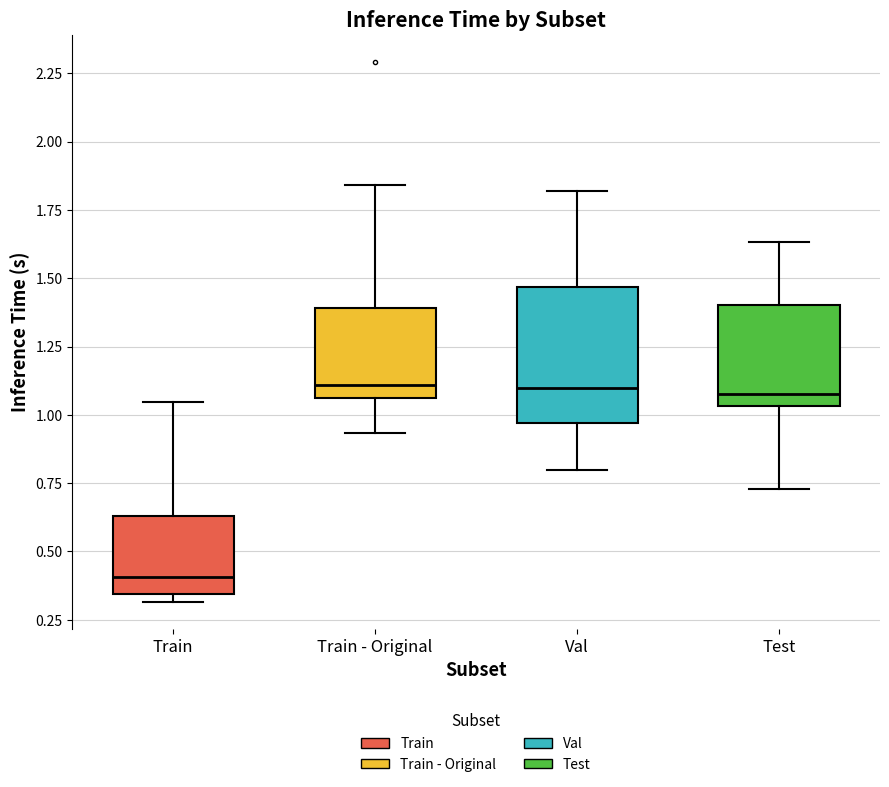

Reading left to right, transcribe this box plot: for each box, give where its median line is, the range the box spans, and where its two whiskers end, as read against the y-axis. The values are not printed on the chart, so give them approximately, as read against the axis.

Train: median 0.40, box 0.35 to 0.65, whiskers 0.30 to 1.05
Train - Original: median 1.10, box 1.05 to 1.40, whiskers 0.95 to 1.85
Val: median 1.10, box 0.95 to 1.45, whiskers 0.80 to 1.80
Test: median 1.10, box 1.05 to 1.40, whiskers 0.75 to 1.65